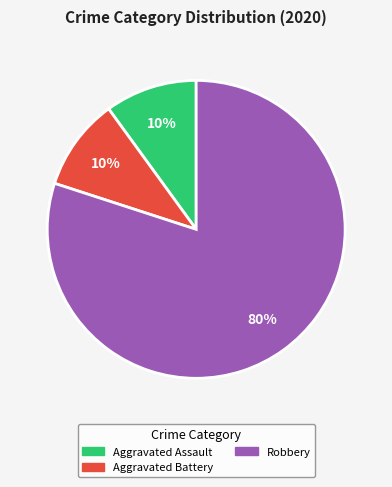

To the nearest percent, what is the difference between the largest and smallest slice percentages?

70%